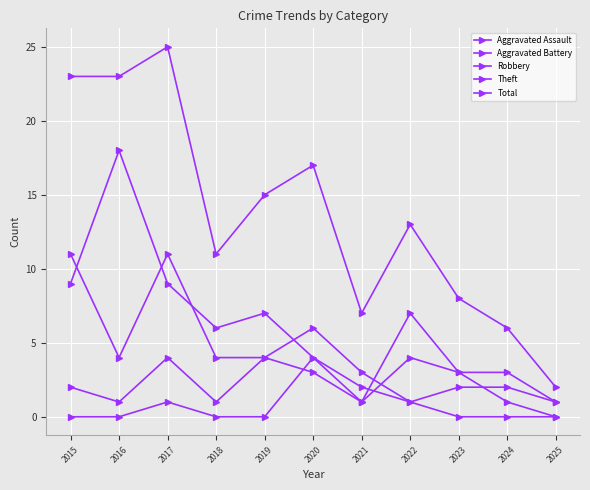

What is the sum of all Aggravated Assault values?

8